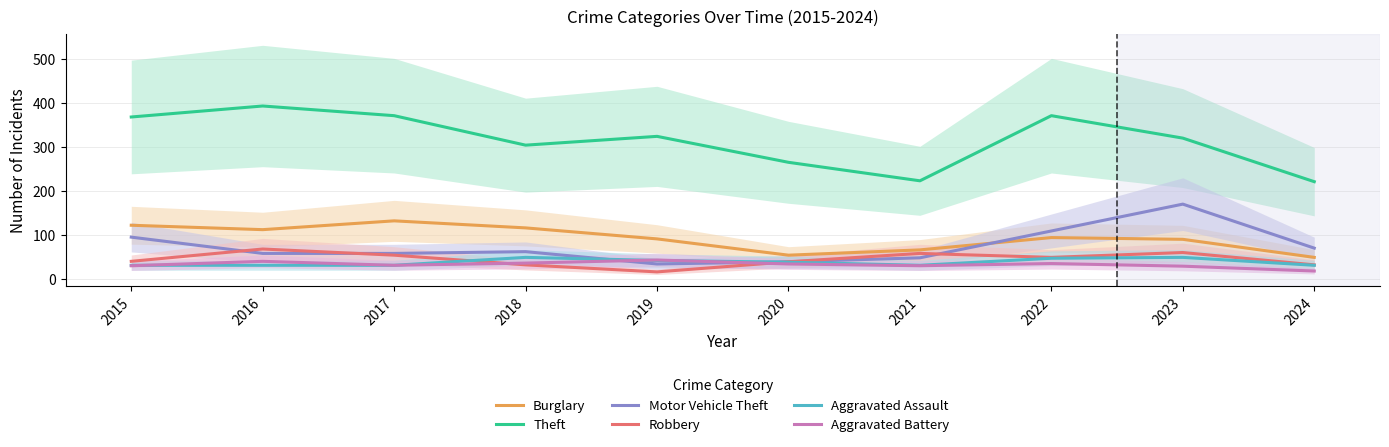

Is it true that Aggravated Assault equals 19 at 2020?

False